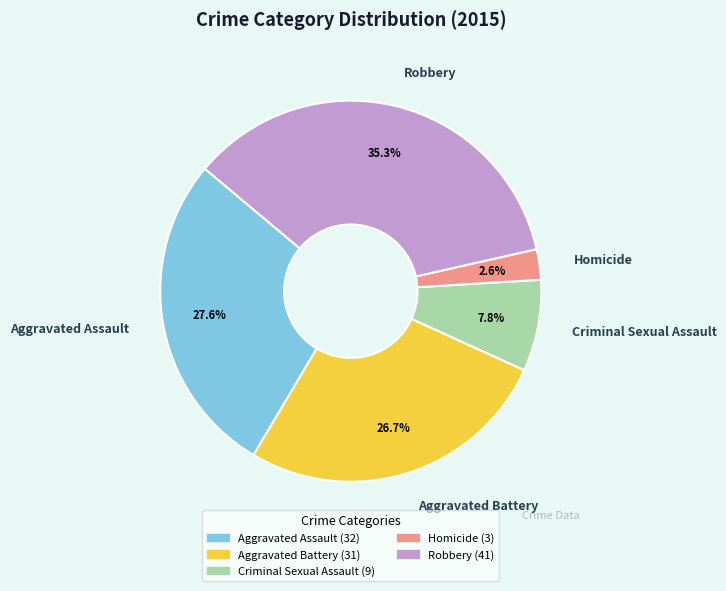

Is Aggravated Battery the majority of the pie?

No